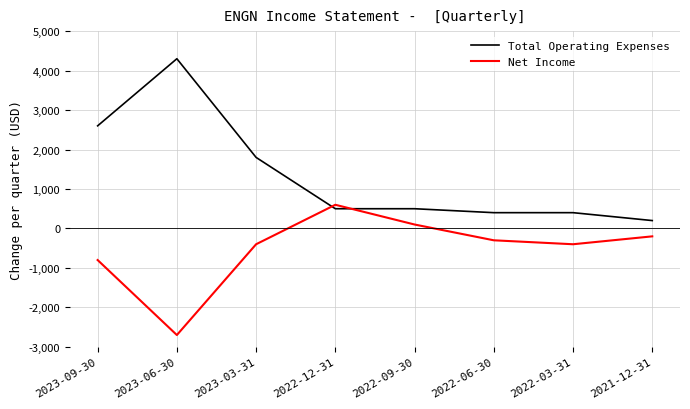

What is the difference between the maximum and minimum values in the Total Operating Expenses series?

4100